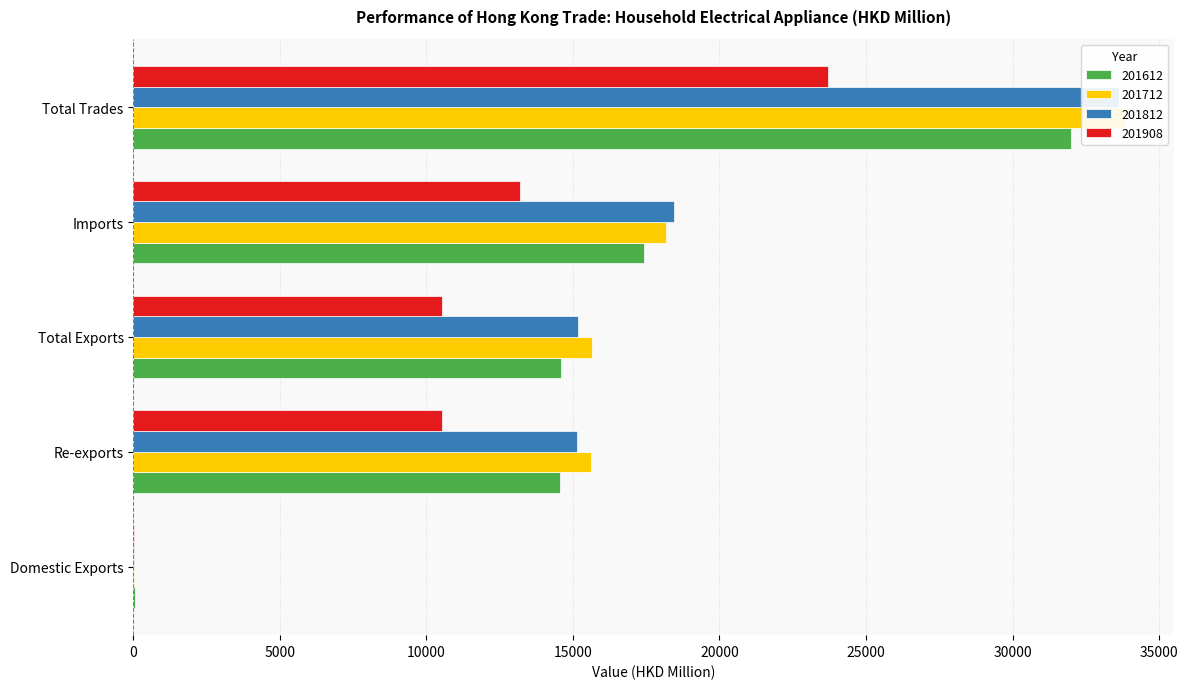

Reading left to right, what are all the values shown in this chart?

201612: Domestic Exports=39.5	Re-exports=14560.0	Total Exports=14599.5	Imports=17411.2	Total Trades=32010.7
201712: Domestic Exports=33.4	Re-exports=15607.8	Total Exports=15641.2	Imports=18188.0	Total Trades=33829.2
201812: Domestic Exports=30.6	Re-exports=15151.1	Total Exports=15181.8	Imports=18463.4	Total Trades=33645.2
201908: Domestic Exports=10.0	Re-exports=10515.9	Total Exports=10525.9	Imports=13192.0	Total Trades=23717.9